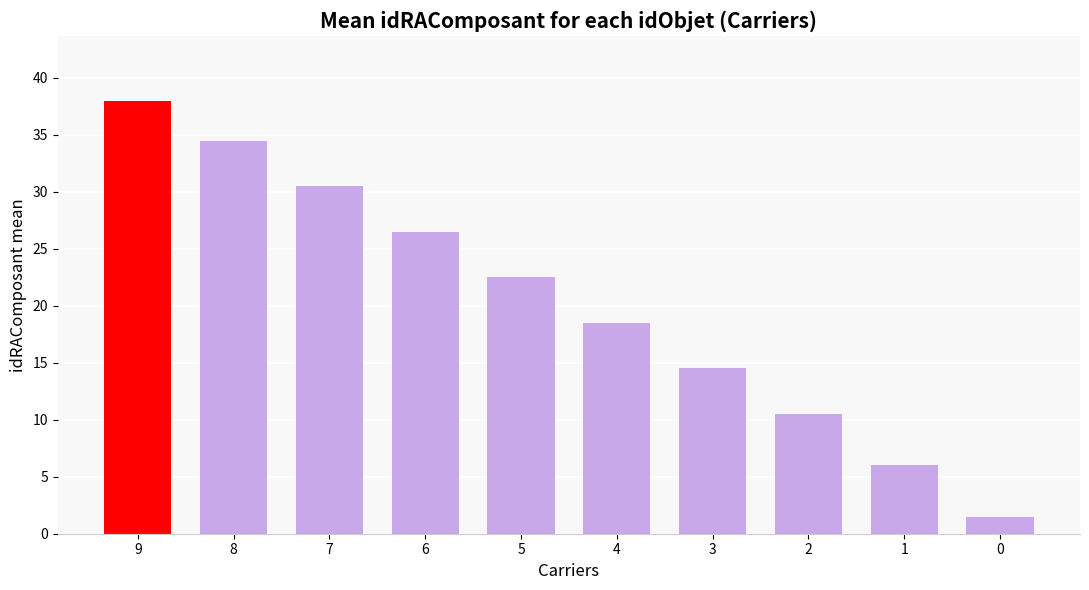

Between 6 and 4, which is larger?

6